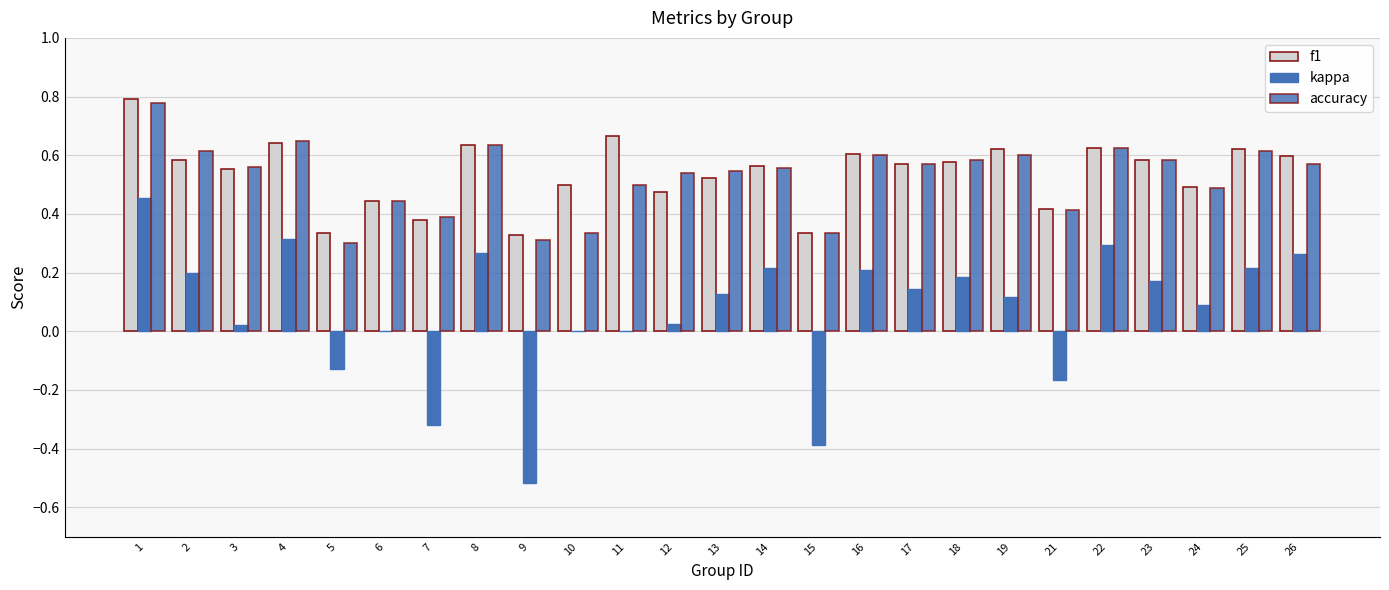

How many groups of bars are there?

25